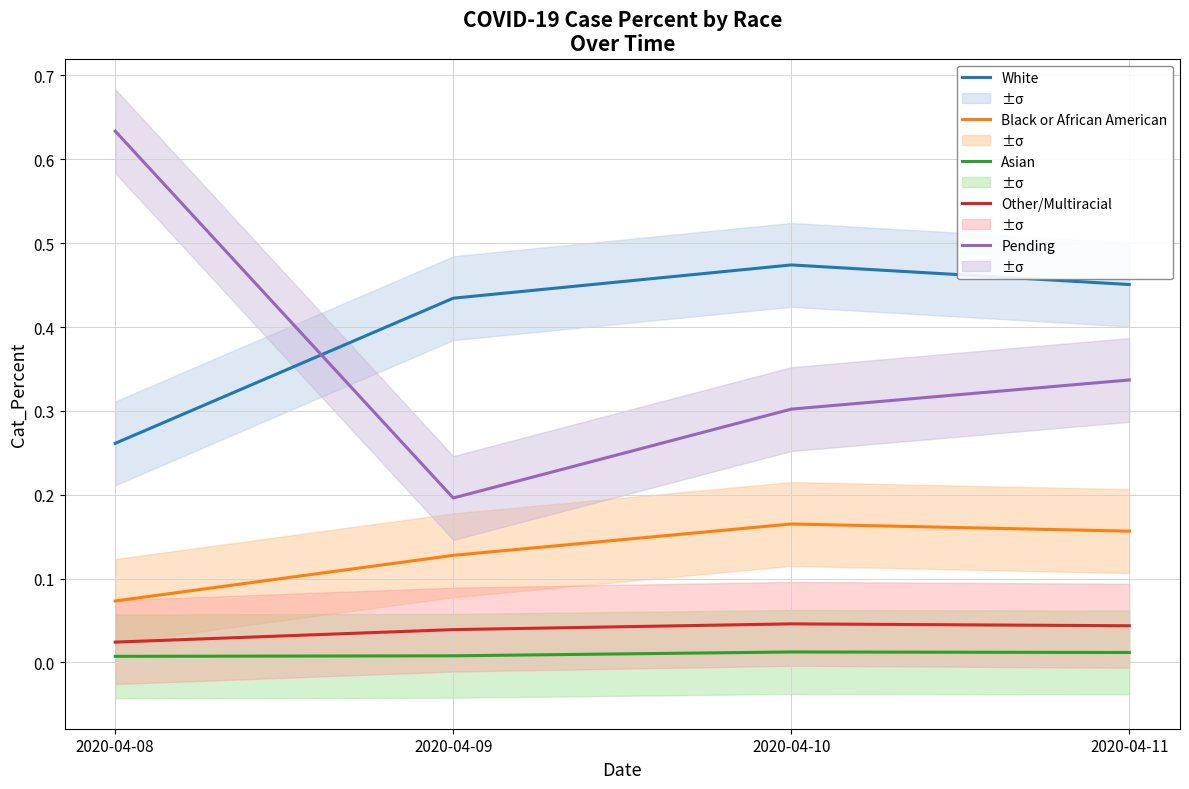

True or false: Pending and Other/Multiracial intersect in this chart.

False